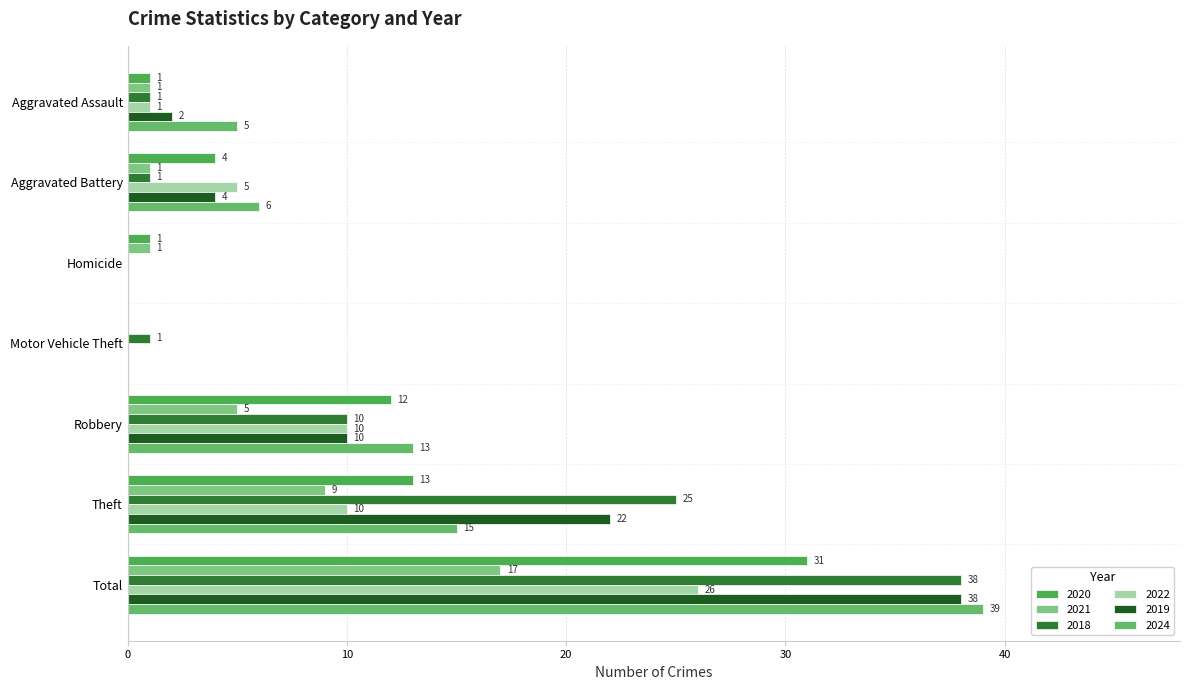

Which label corresponds to the largest value in the chart?

Total